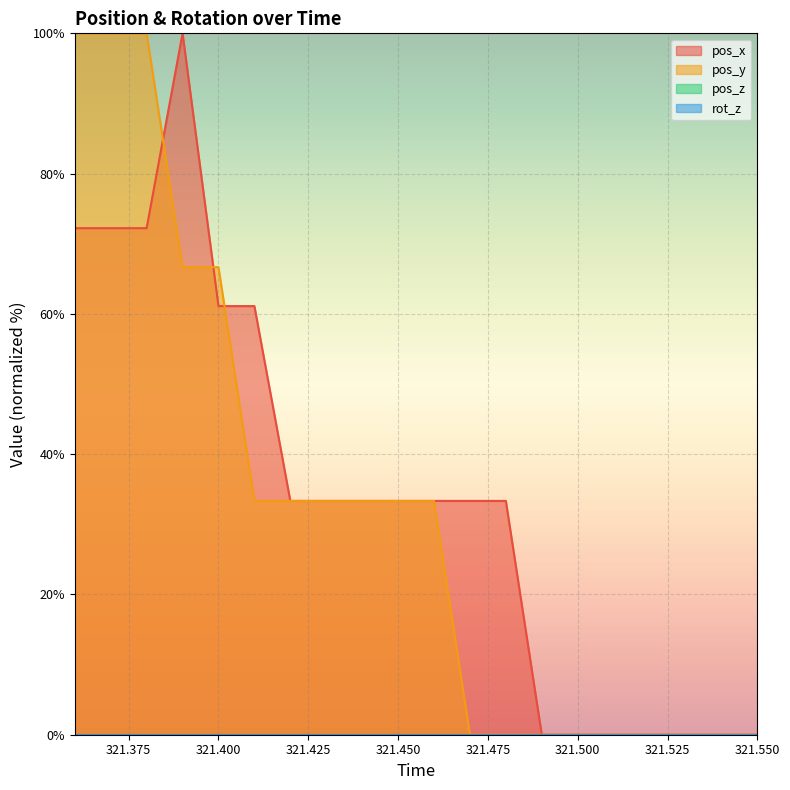

True or false: pos_x has a value of 0.0 at 321.54.

True